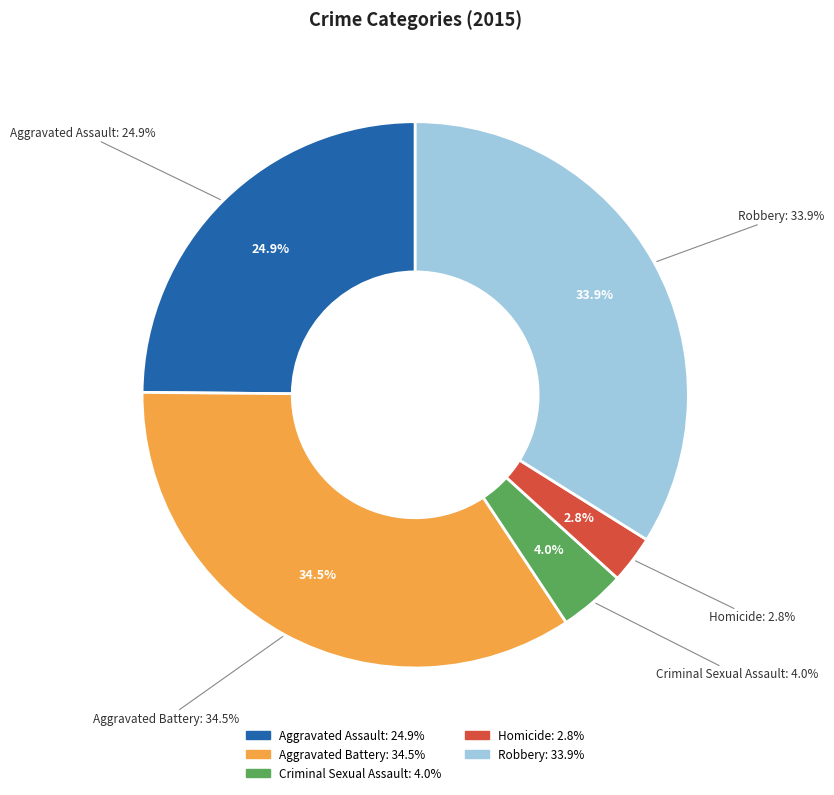

Count the number of slices in the pie.

5